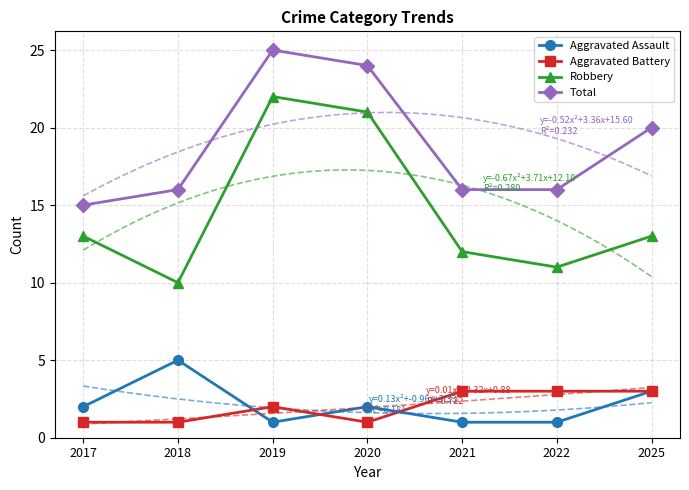

How many data points does each series have?

7